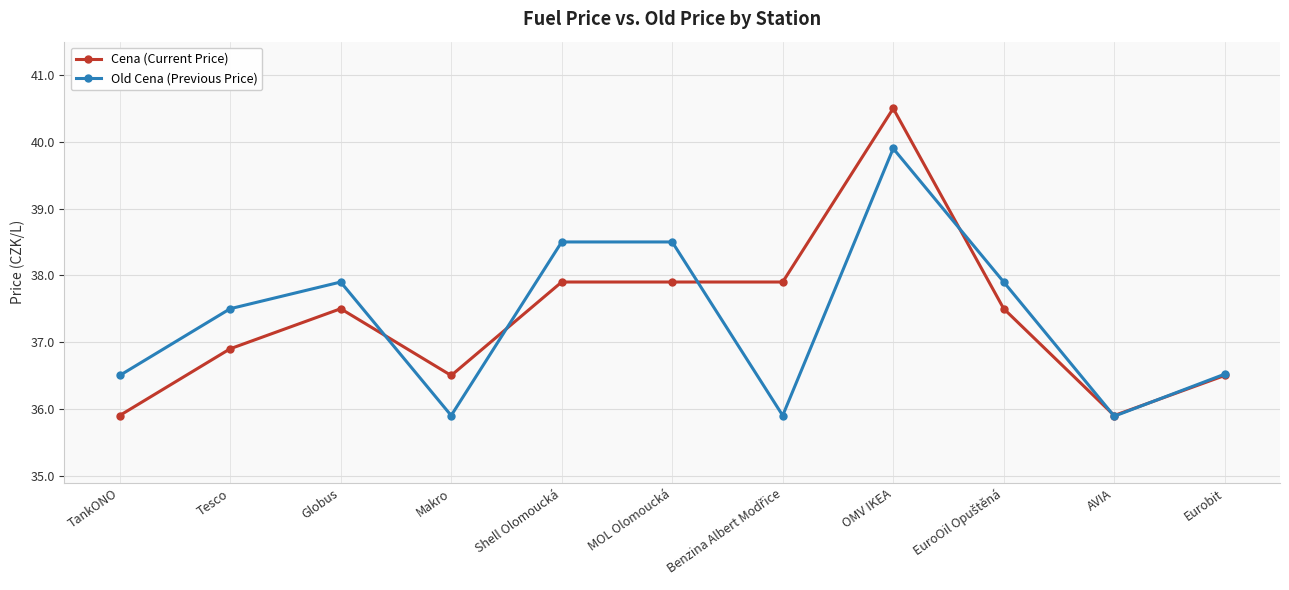

True or false: Old Cena (Previous Price) and Cena (Current Price) cross at least once.

True